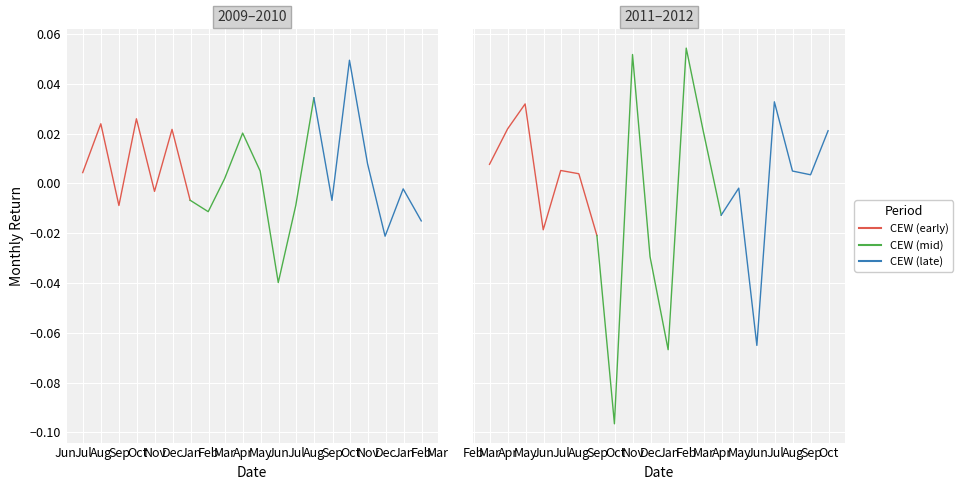

What is the maximum value shown in the chart?

0.1